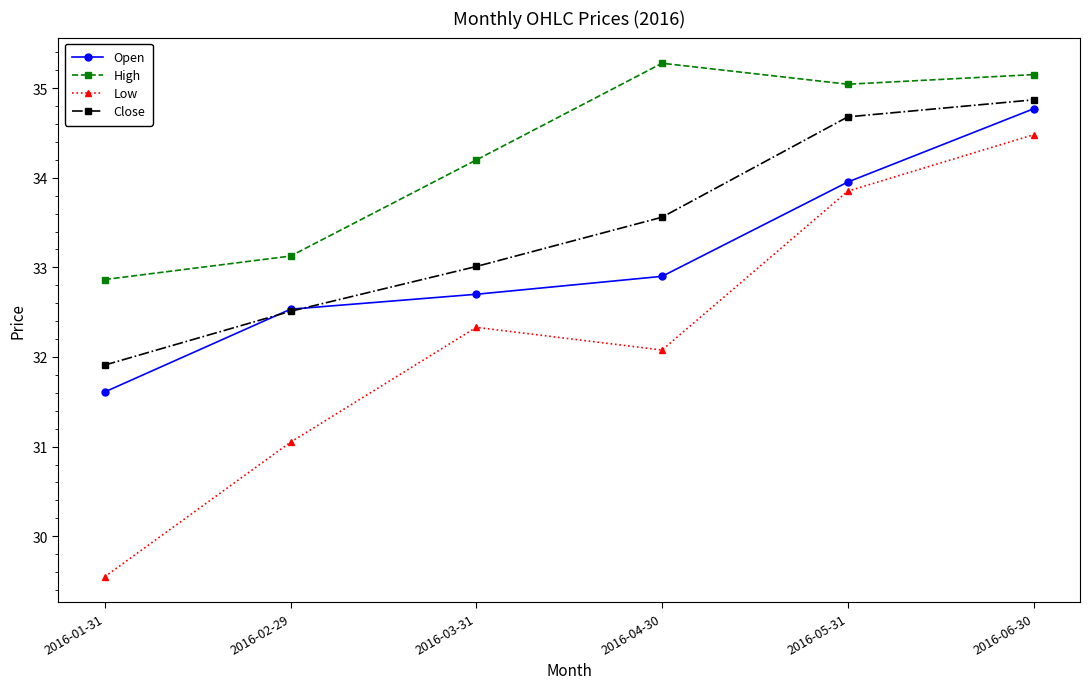

Does the chart have visible grid lines?

No